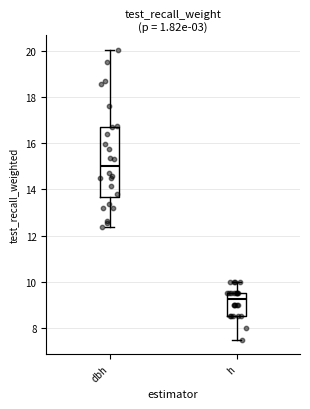

Where does the upper whisker of the box for dbh end on the y-axis? The values are not printed on the chart, so give them approximately, as read against the axis.

20.0